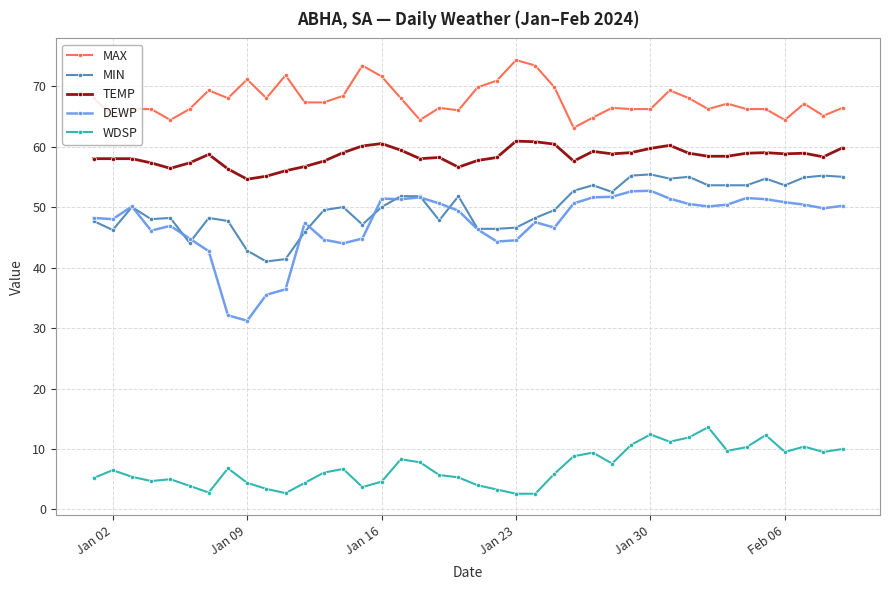

Which series has the widest spread of values?

DEWP